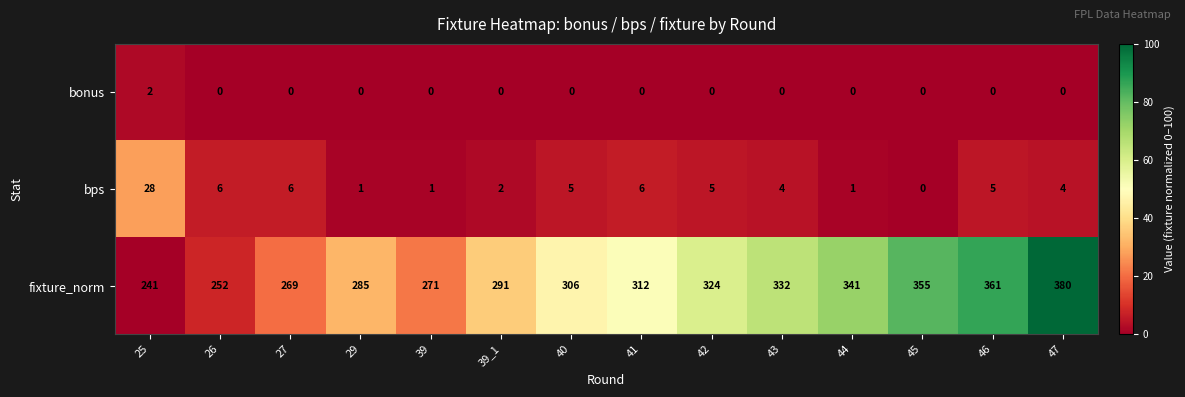

At which category does the chart reach its peak across all series?

47